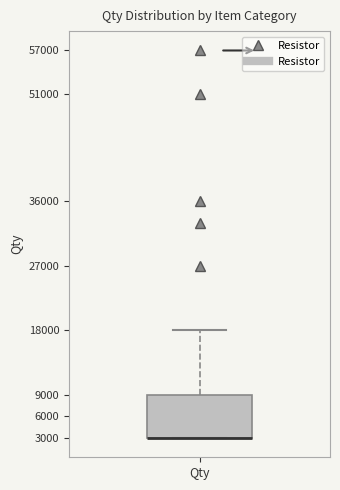

Where is the lower edge of the box for Qty on the y-axis? The values are not printed on the chart, so give them approximately, as read against the axis.

3000